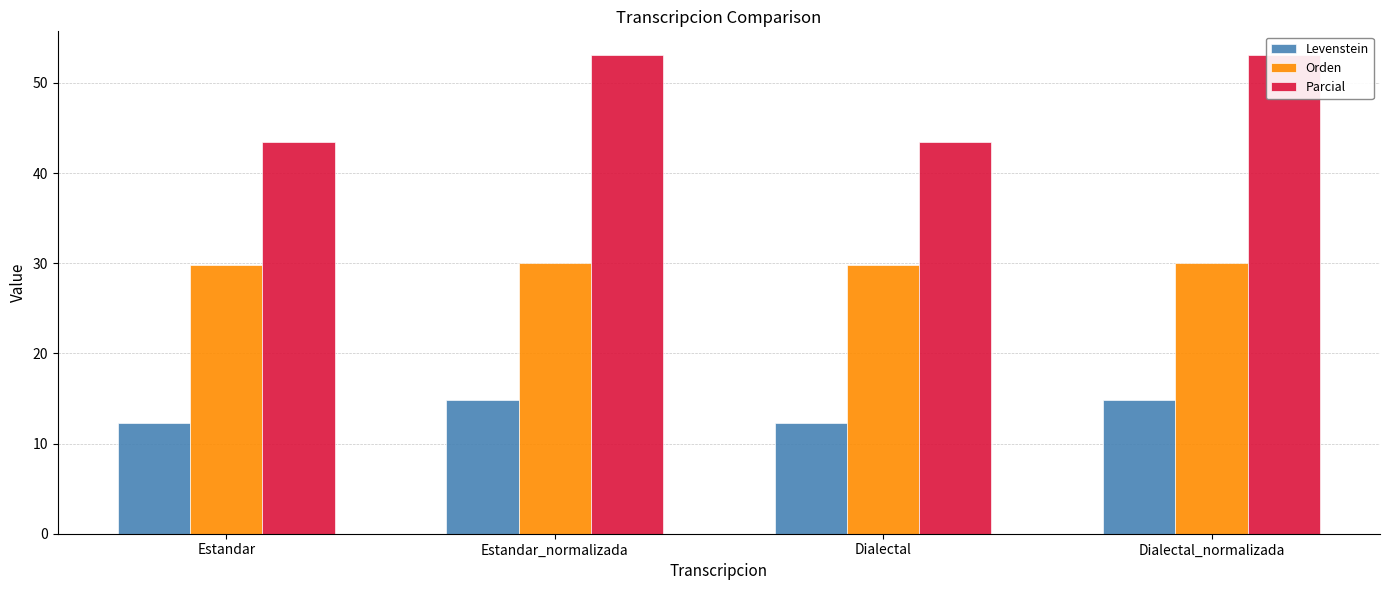

What is the minimum value for Parcial?

43.4